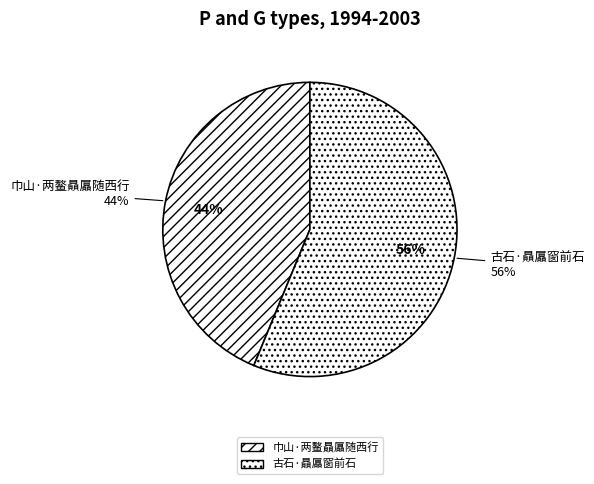

Do 巾山·两鳌贔屭随西行 and 古石·贔屭窗前石 together represent more than half of the pie?

Yes